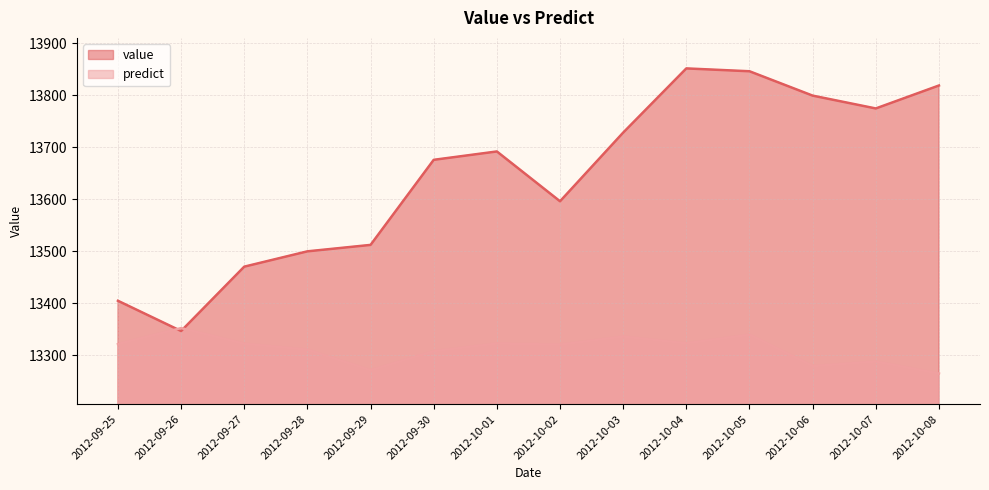

What are all the series names shown in the legend?

value, predict